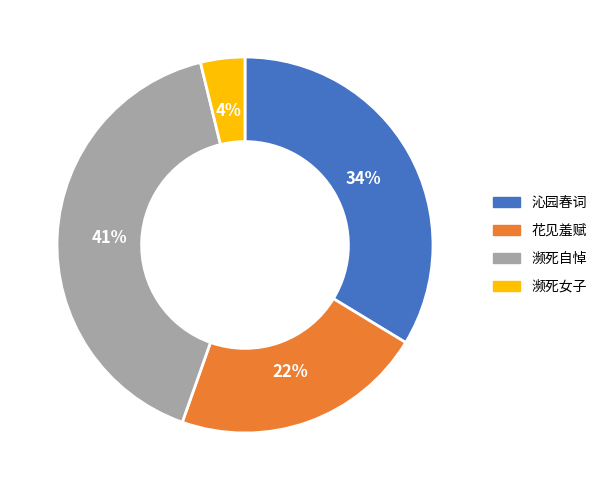

To the nearest percent, what is the average slice percentage?

25%